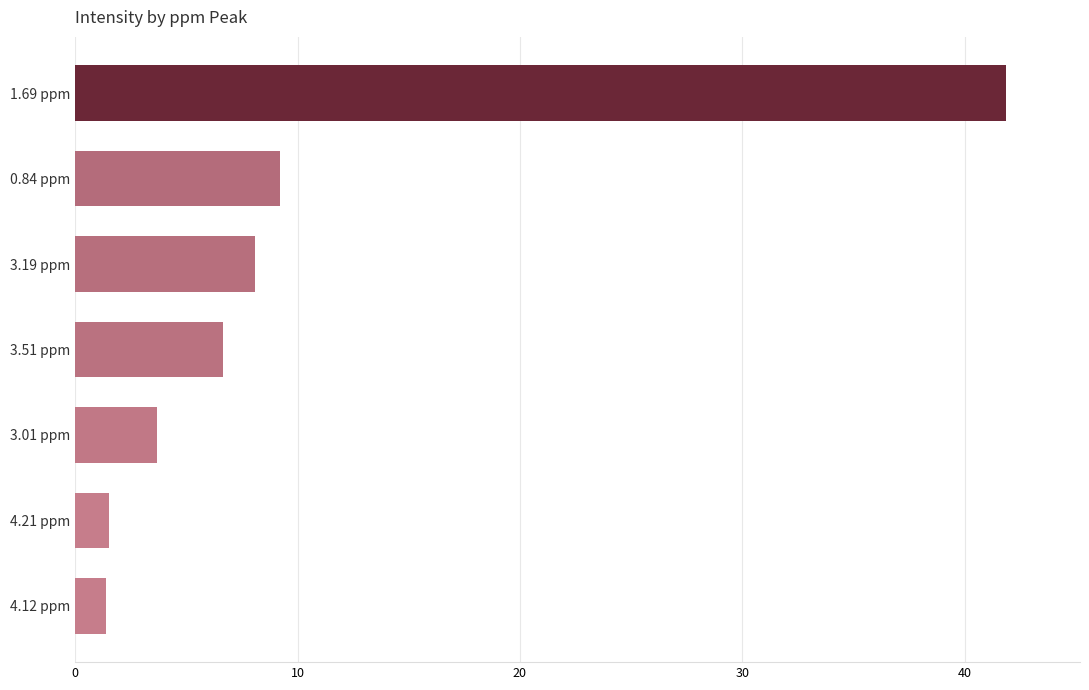

How many distinct data groups are displayed?

1